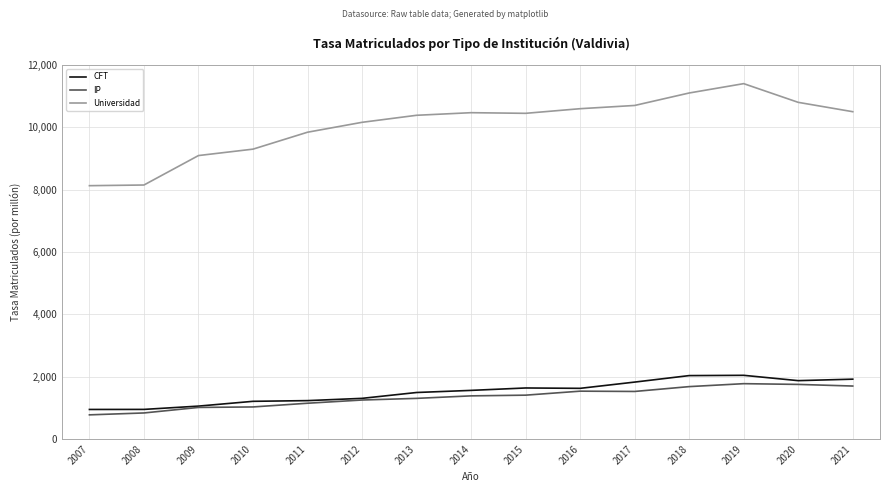

Rank the series by their maximum value, from highest to lowest.

Universidad, CFT, IP